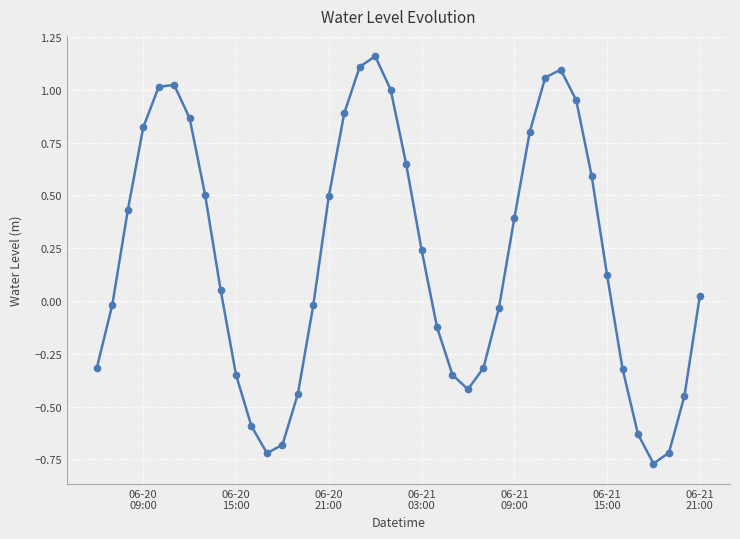

What is the value of the 38th point from the left?

-0.7